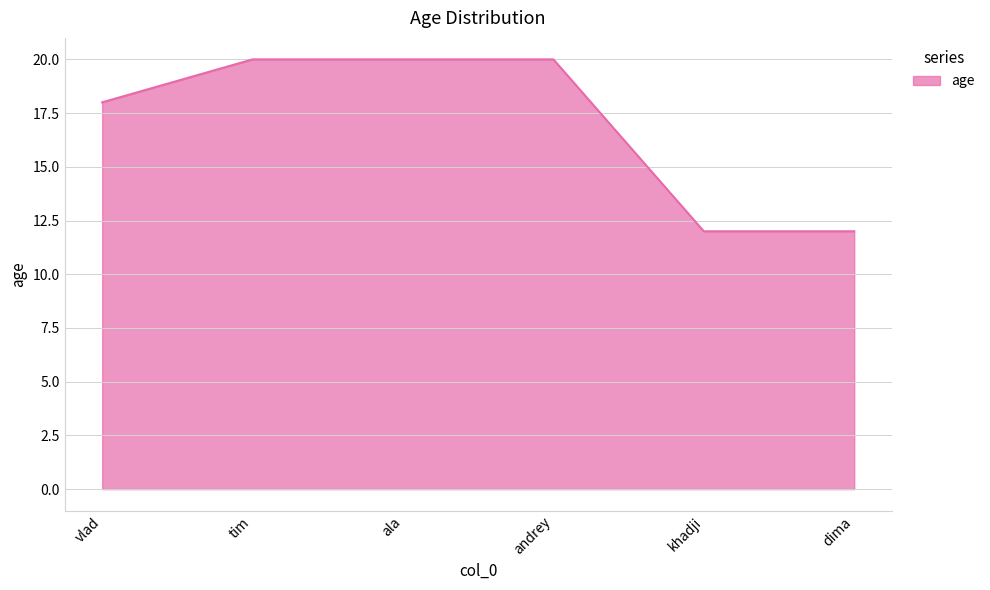

What is the smallest value displayed?

12